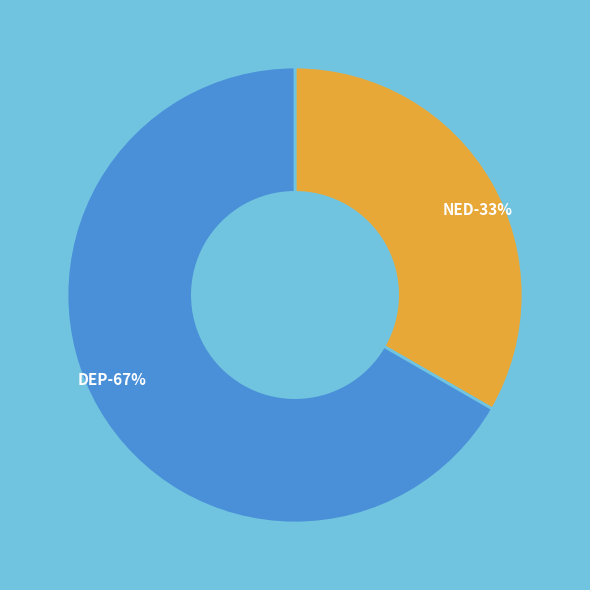

To the nearest percent, what is the average slice percentage?

50%